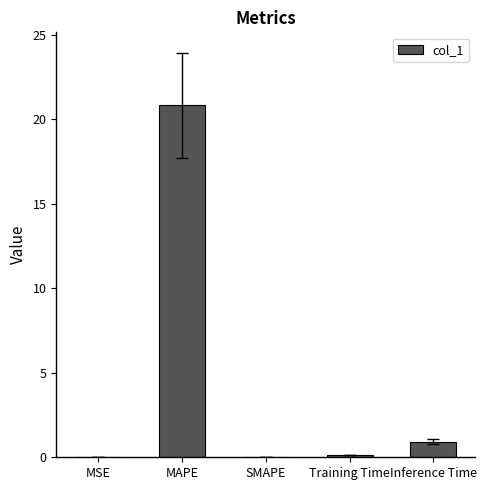

True or false: the data shows 0.1 at Training Time.

True